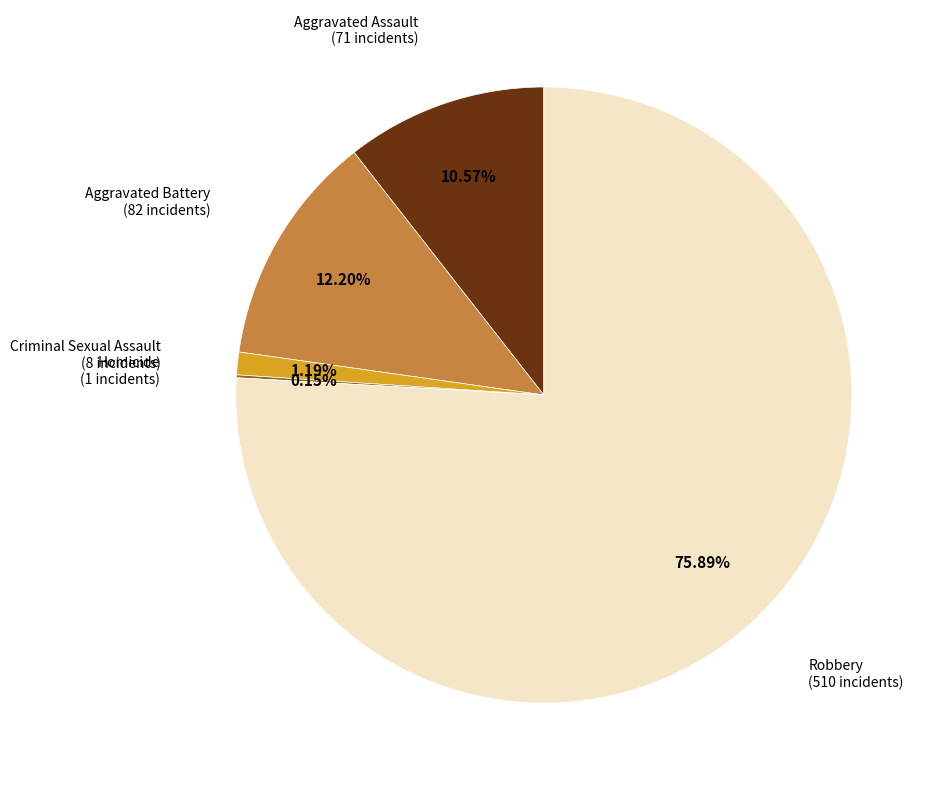

Is there a majority slice in this chart?

Yes